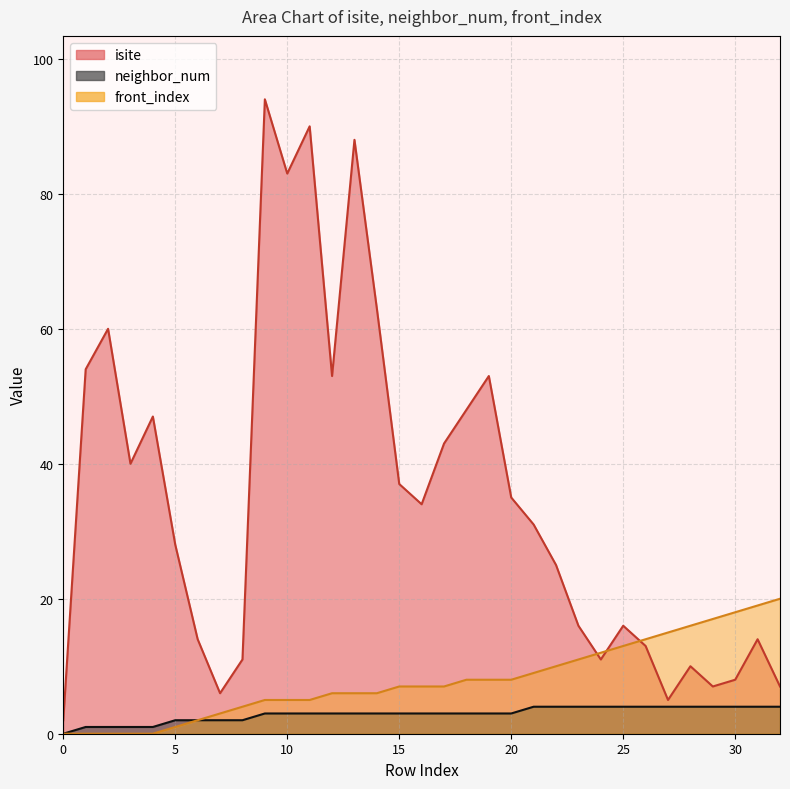

Rank the categories by isite value from highest to lowest.

9, 11, 13, 10, 14, 2, 1, 12, 19, 18, 4, 17, 3, 15, 20, 16, 21, 5, 22, 23, 25, 6, 31, 26, 8, 24, 28, 30, 29, 32, 7, 27, 0